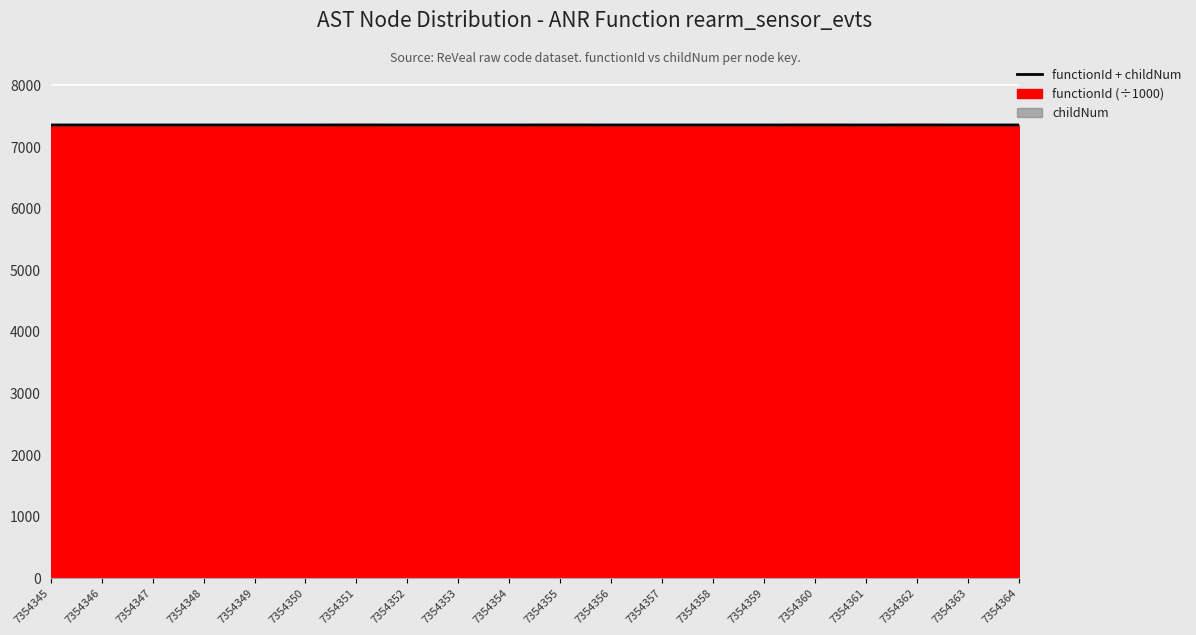

Does the chart display data point markers on the line(s)?

No